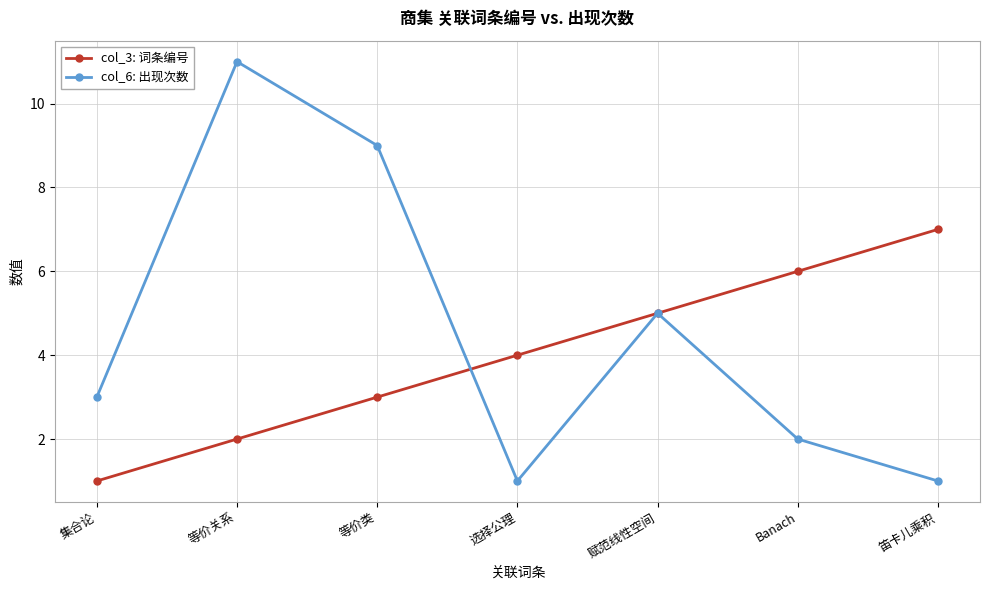

How many distinct data groups are displayed?

2